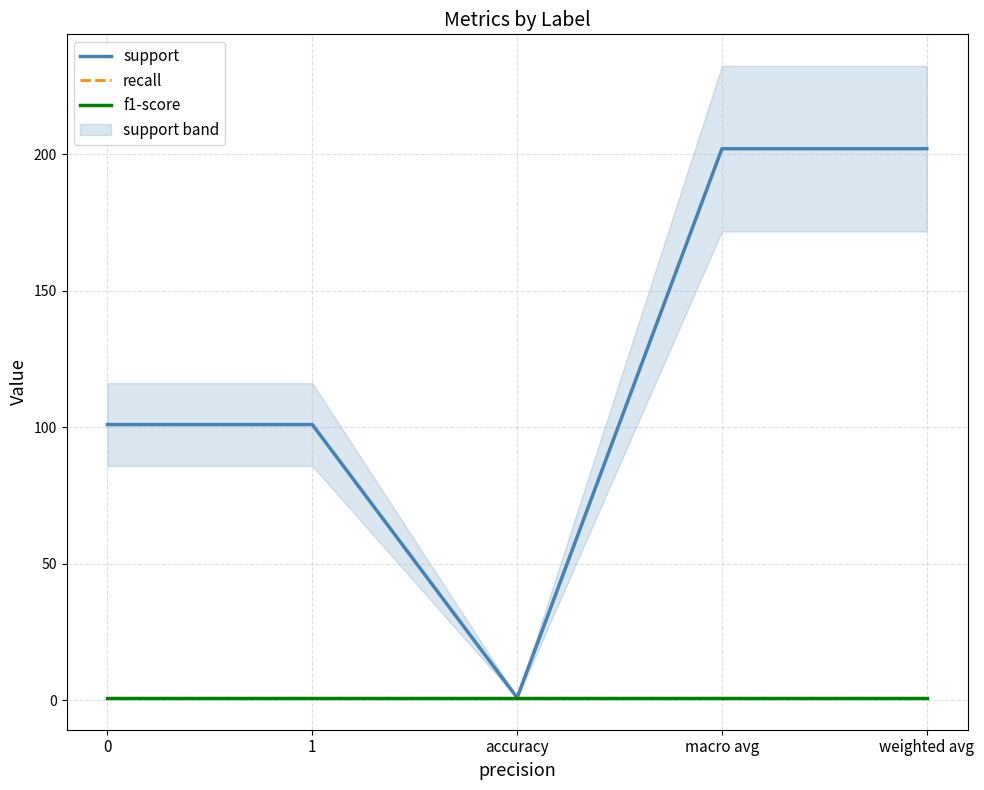

Which series has the largest range (max minus min)?

support